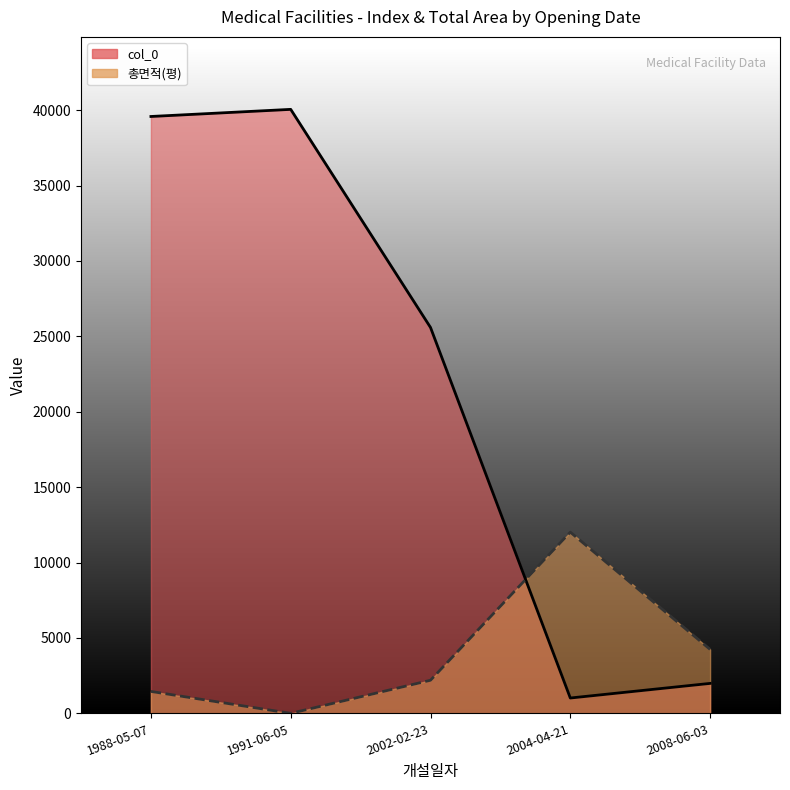

At which category does 총면적(평) (line) reach its first local valley?

1991-06-05